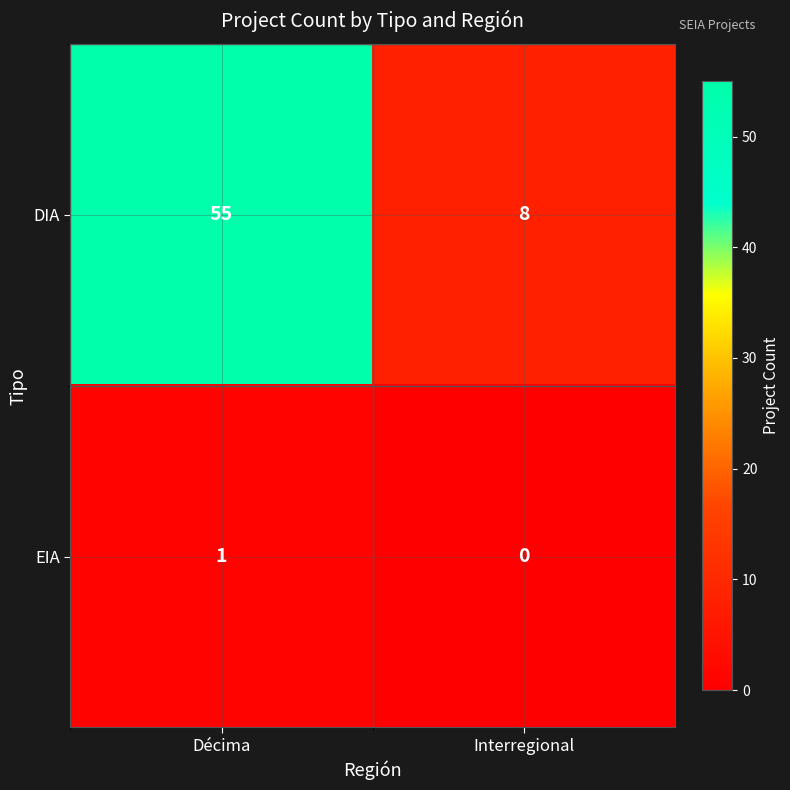

True or false: EIA has a value of 1 at Décima.

True